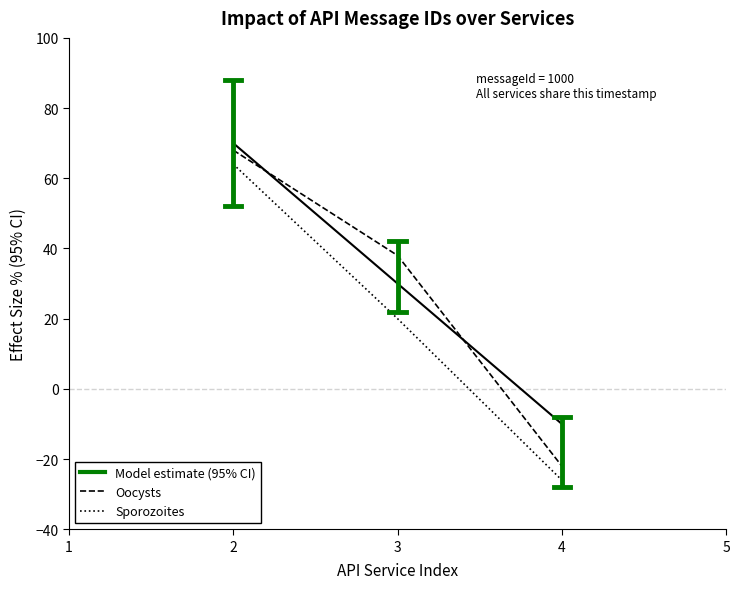

Is it true that Model estimate (95% CI) equals -10 at 4?

True